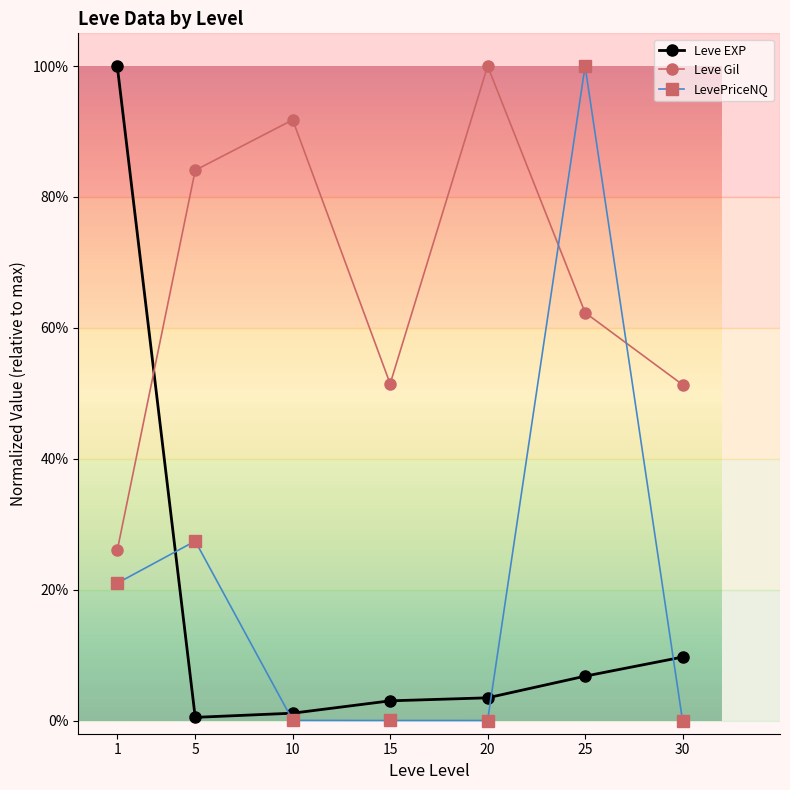

Does the chart have visible grid lines?

No